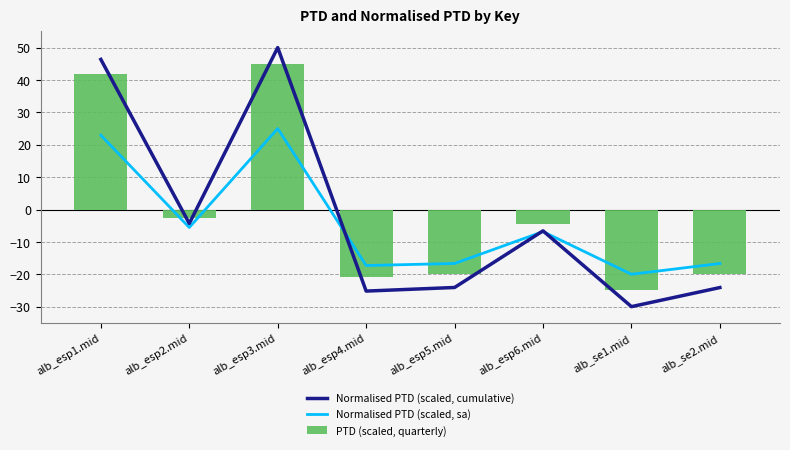

Reading left to right, transcribe all the data shown in this chart.

Normalised PTD (scaled, cumulative): alb_esp1.mid=46.4	alb_esp2.mid=-4.3	alb_esp3.mid=50.0	alb_esp4.mid=-25.2	alb_esp5.mid=-24.1	alb_esp6.mid=-6.6	alb_se1.mid=-30.0	alb_se2.mid=-24.1
Normalised PTD (scaled, sa): alb_esp1.mid=22.9	alb_esp2.mid=-5.6	alb_esp3.mid=25.0	alb_esp4.mid=-17.3	alb_esp5.mid=-16.7	alb_esp6.mid=-6.8	alb_se1.mid=-20.0	alb_se2.mid=-16.7
PTD (scaled, quarterly): alb_esp1.mid=41.8	alb_esp2.mid=-2.5	alb_esp3.mid=45.0	alb_esp4.mid=-20.8	alb_esp5.mid=-19.8	alb_esp6.mid=-4.5	alb_se1.mid=-25.0	alb_se2.mid=-19.8